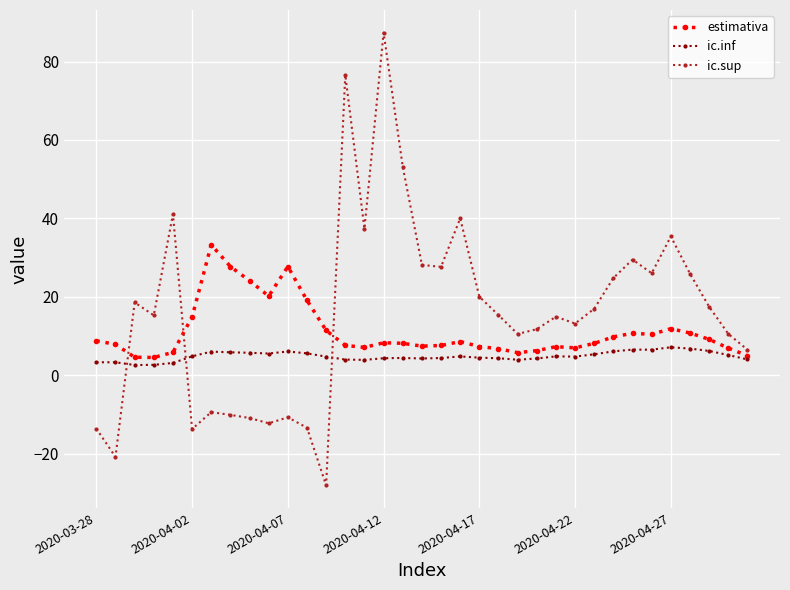

True or false: ic.inf has more than 1 interior local peaks.

True